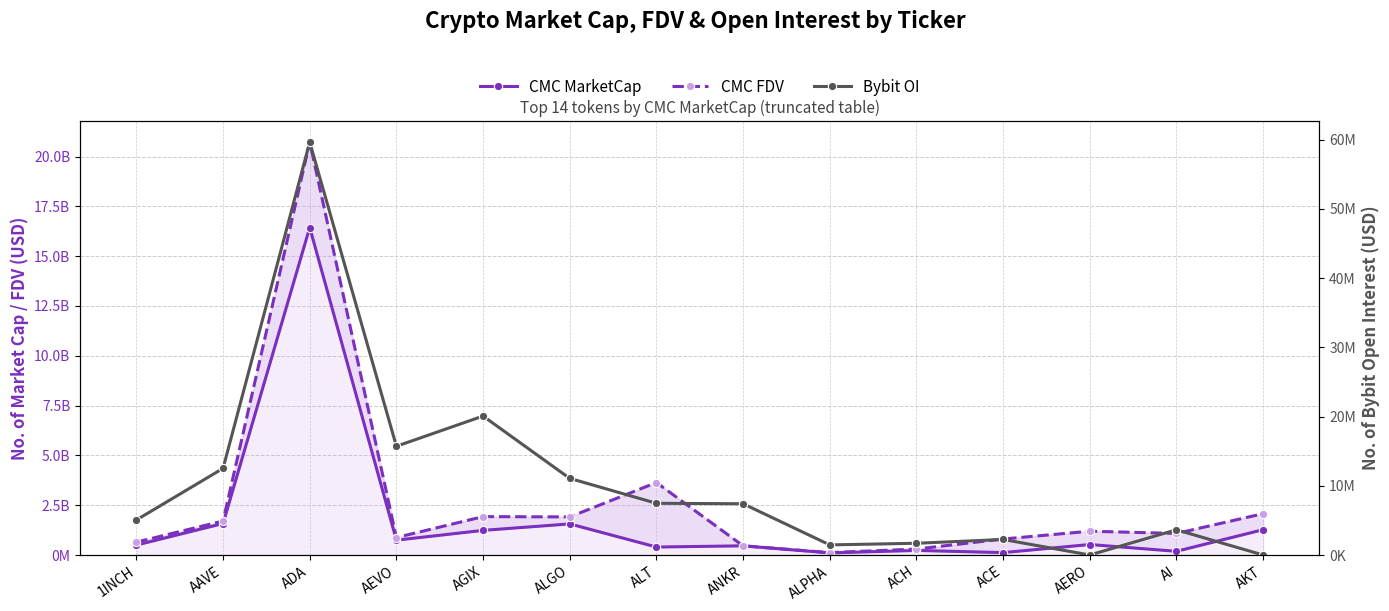

What is the total value across all series at AGIX?

3183043739.7